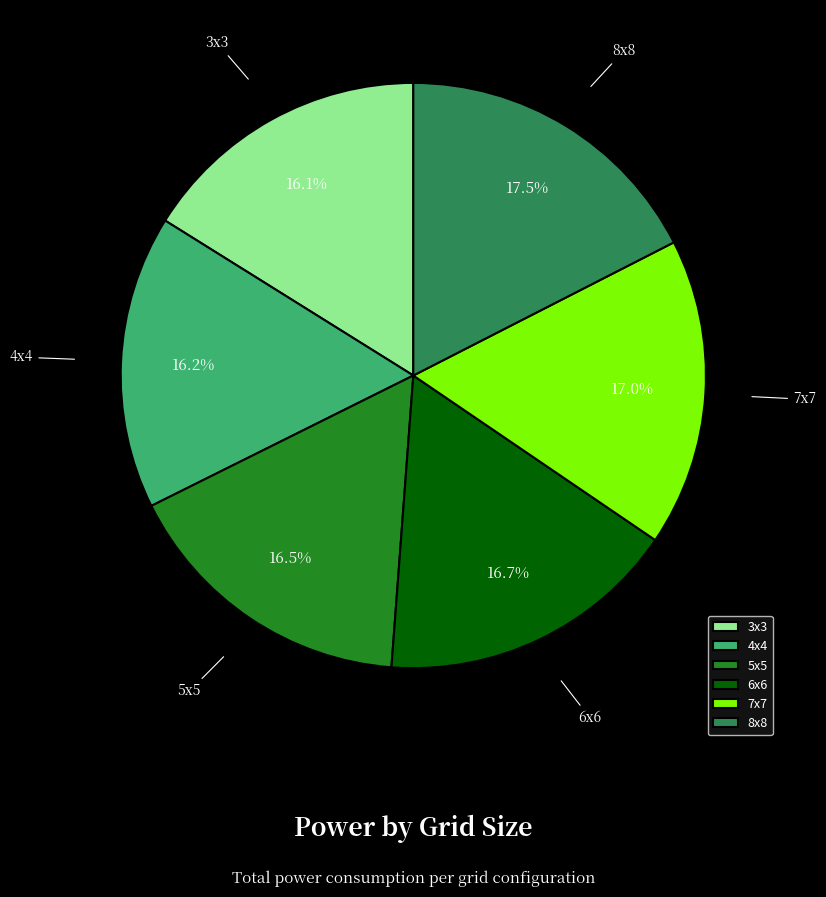

The 7x7 slice represents 17% of the pie. True or false?

True